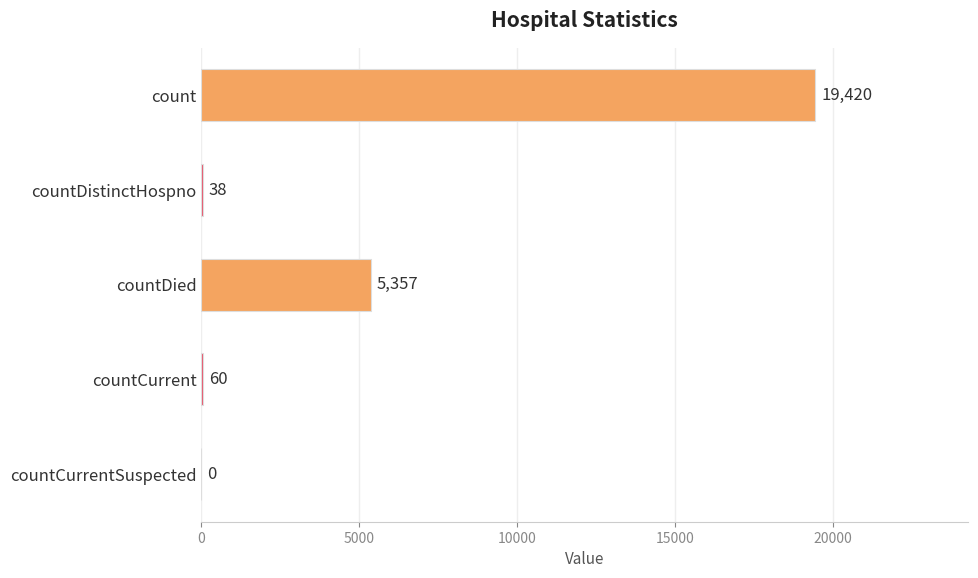

How many data points does each series have?

5